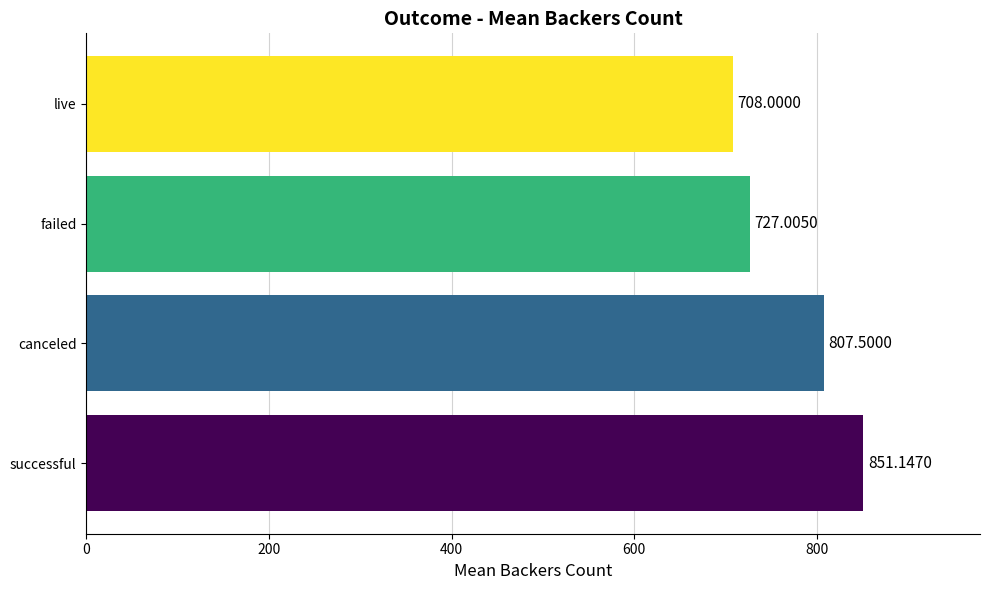

At which label is the value closest to 779?

canceled